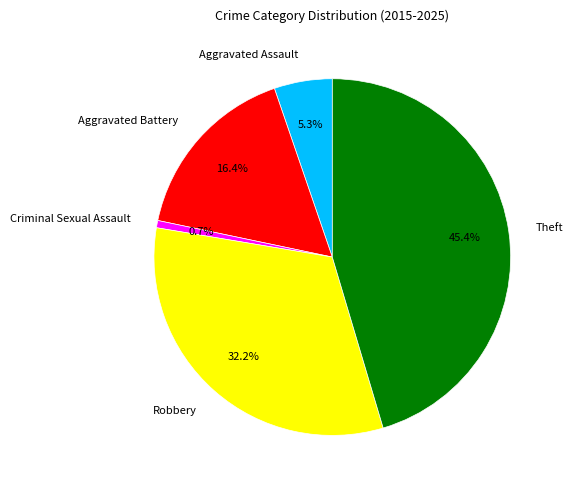

Combined, do Robbery and Criminal Sexual Assault account for over 50%?

No